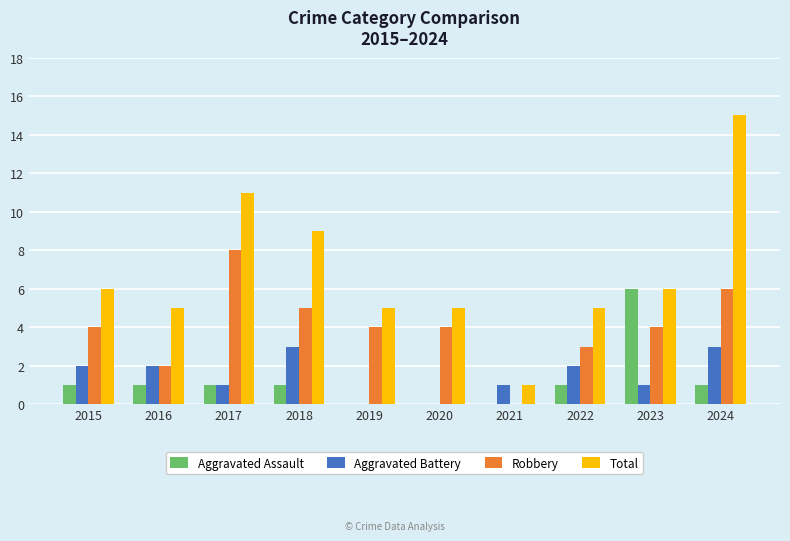

Read the Aggravated Battery value at 2022.

2